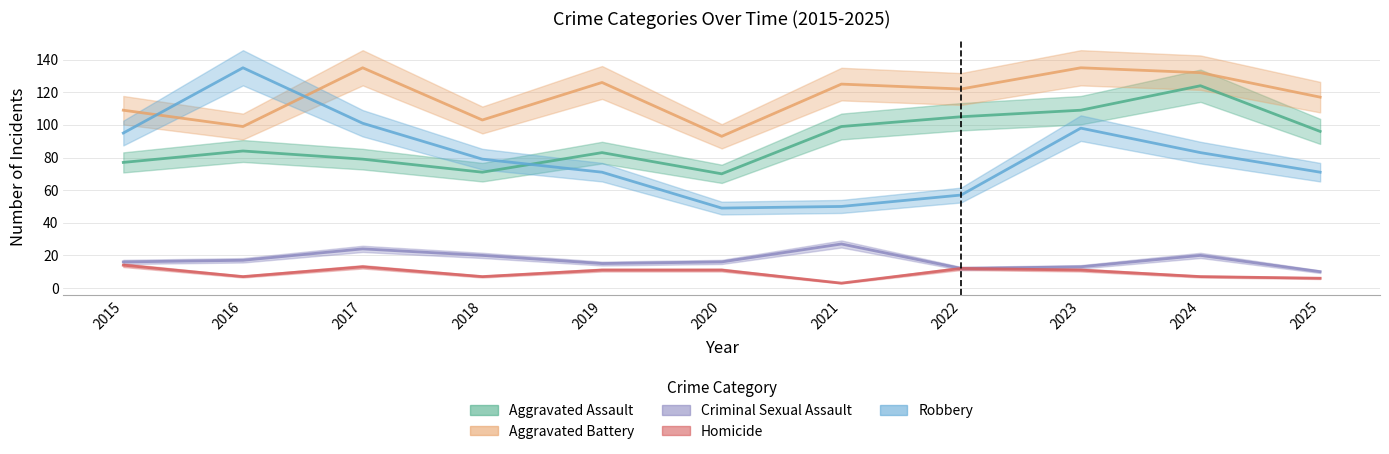

Which series changed the most between 2015 and 2018?

Robbery